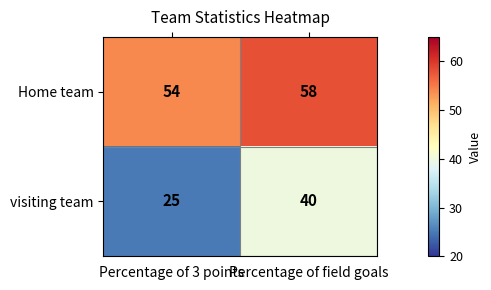

What is the maximum value shown in the chart?

58